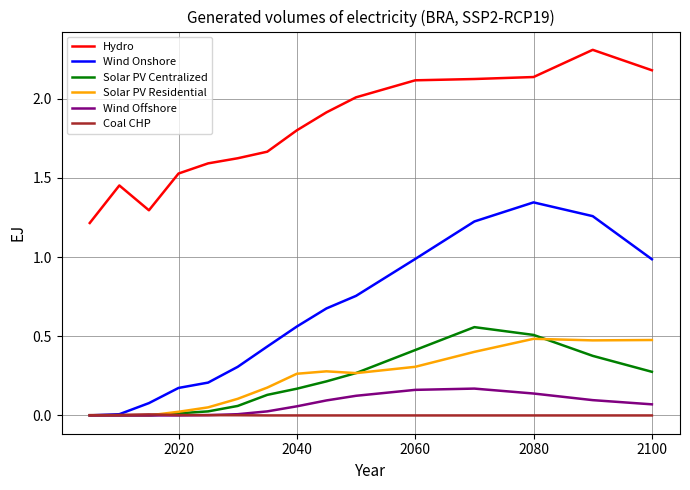

In Solar PV Centralized, how many points are higher than both neighbors (excluding endpoints)?

1